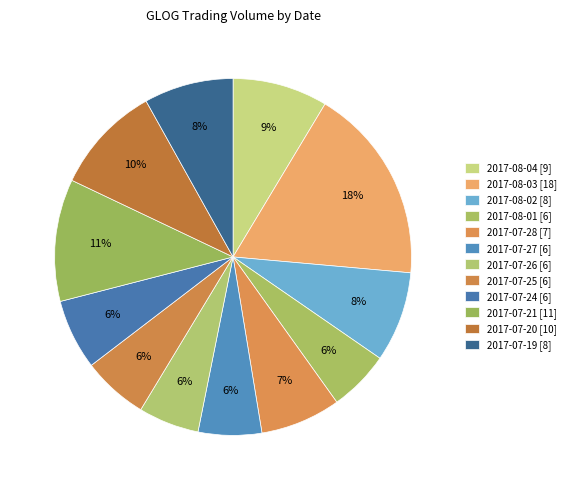

How many segments does this pie chart have?

12